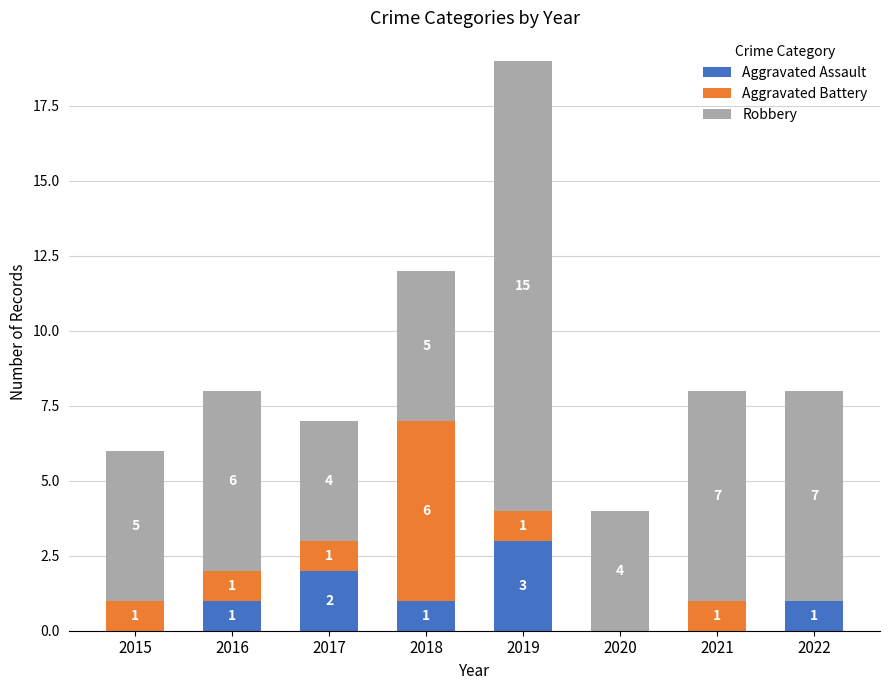

Does the chart contain stacked bars?

Yes